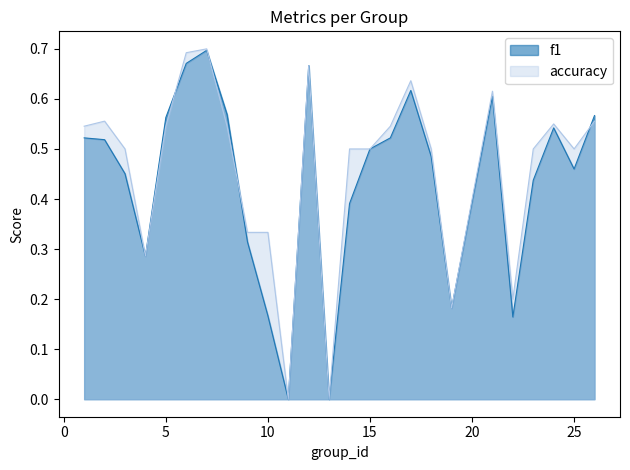

What is the difference between the accuracy values at 23 and 9?

0.2